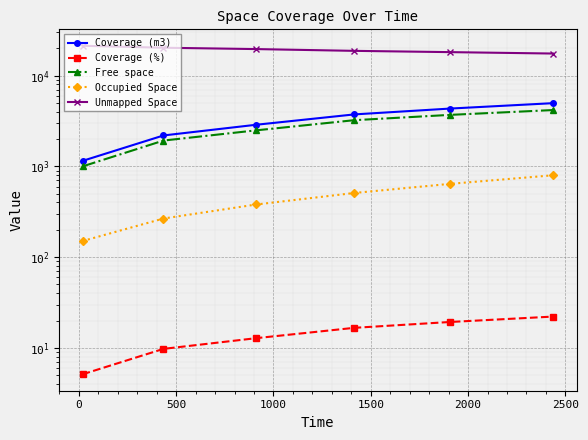

What is the difference between the second highest and minimum values in the Unmapped Space series?

2782.8